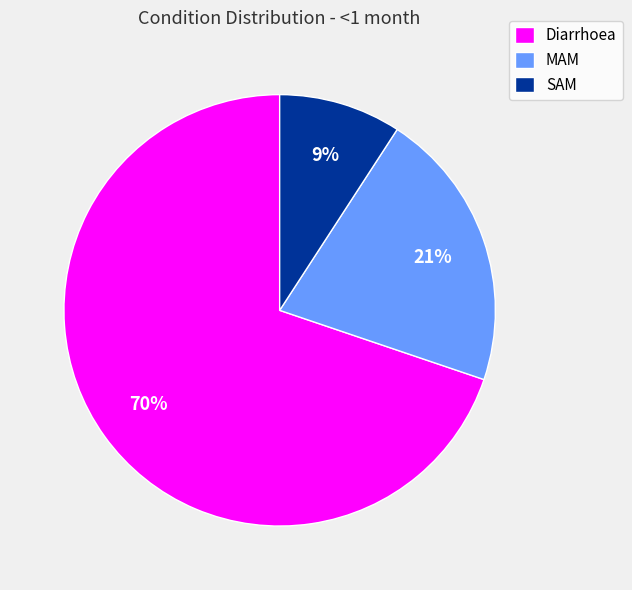

Combined, do Diarrhoea and SAM account for over 50%?

Yes